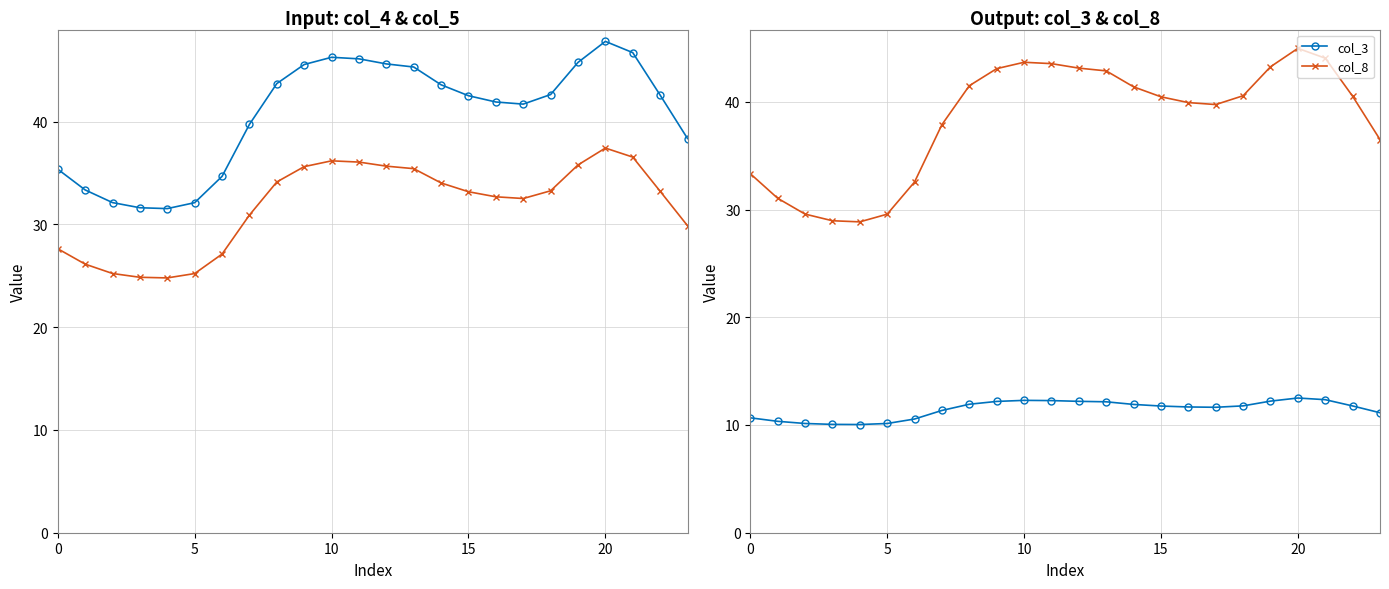

True or false: col_8 and col_3 cross at least once.

False